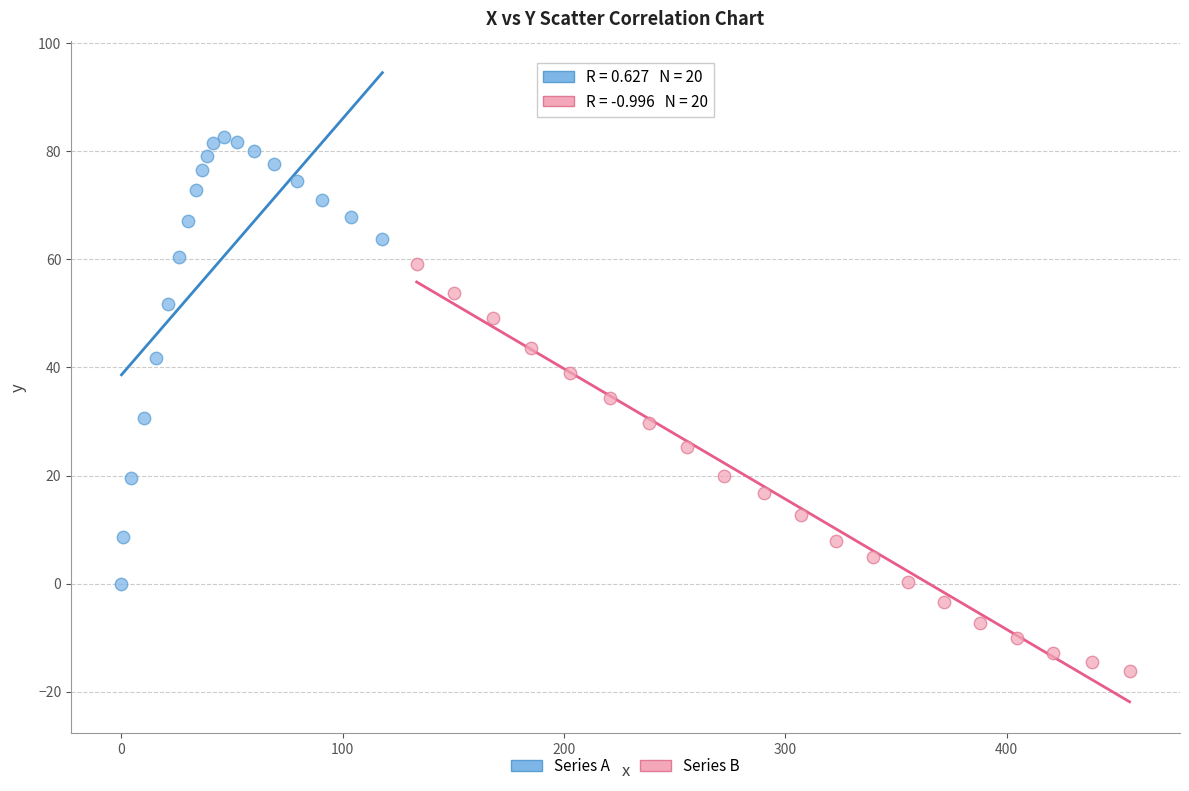

Which series has the widest spread of Y values?

Series A